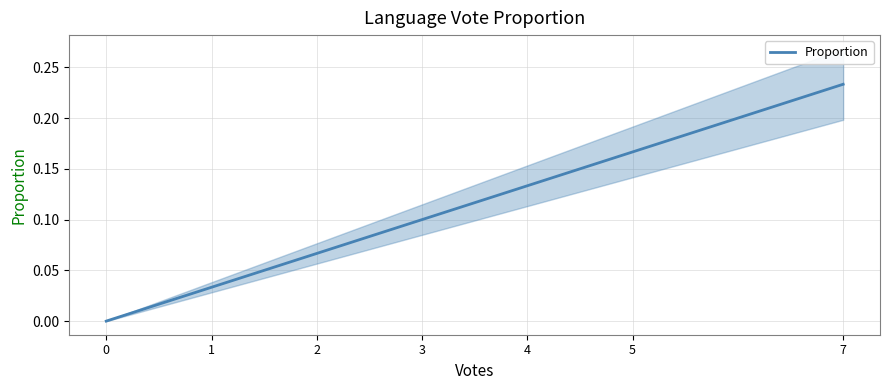

True or false: there are more than 1 points higher than both neighbors.

False